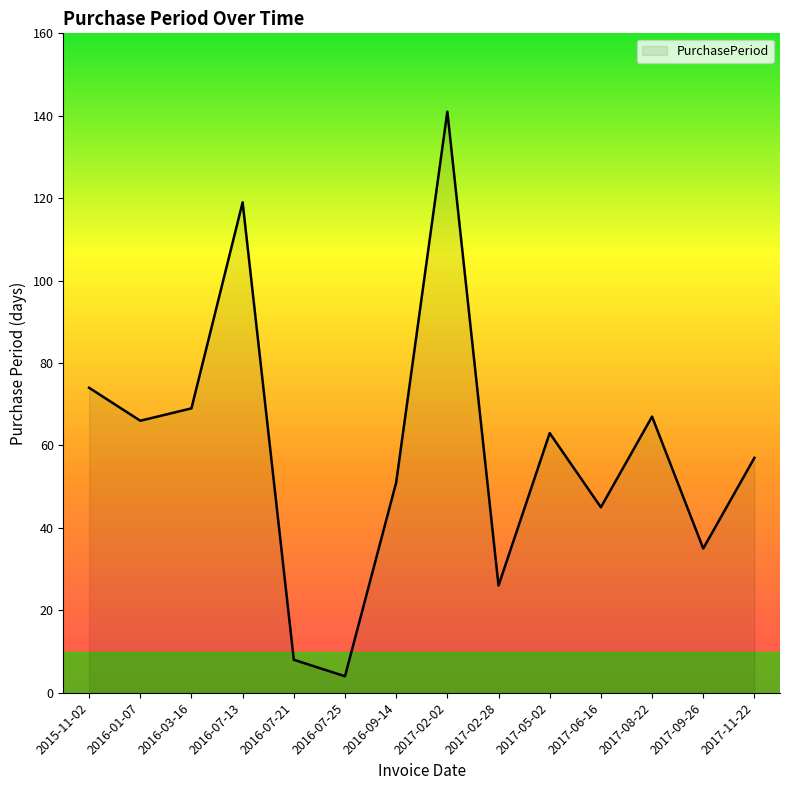

What is the change in value from 2017-02-02 to 2017-08-22?

-74